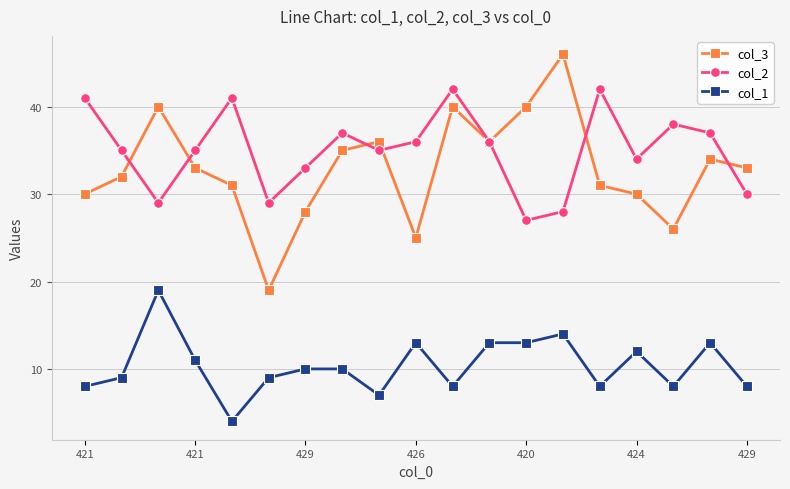

What is the maximum value for col_3?

46